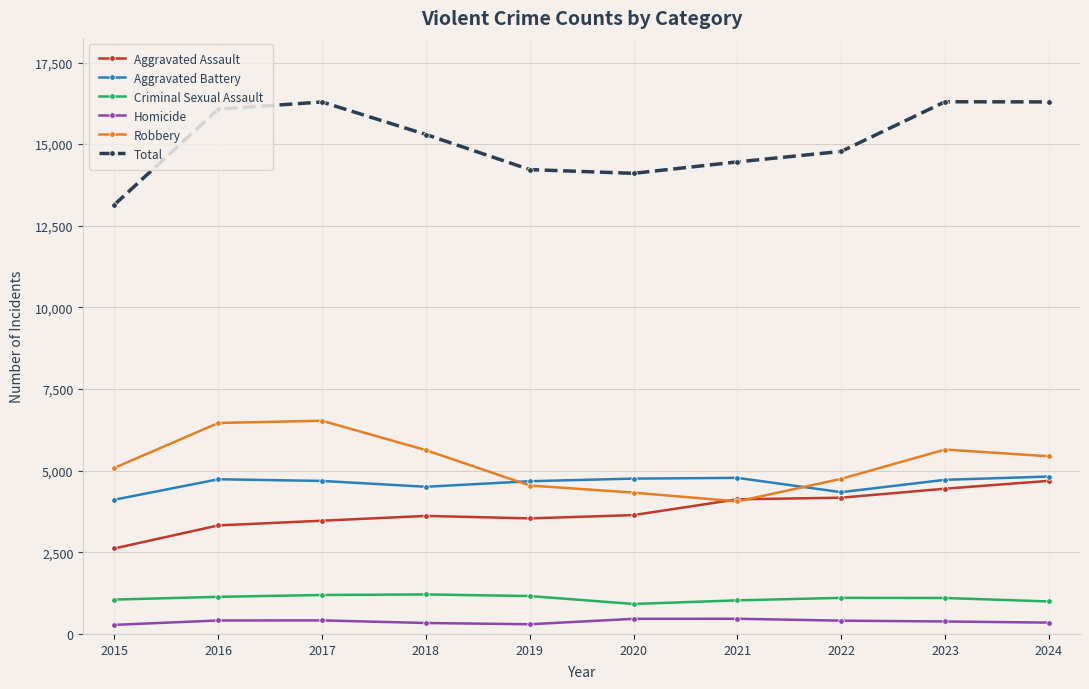

What is the difference between the highest and lowest values at 2021?

13991